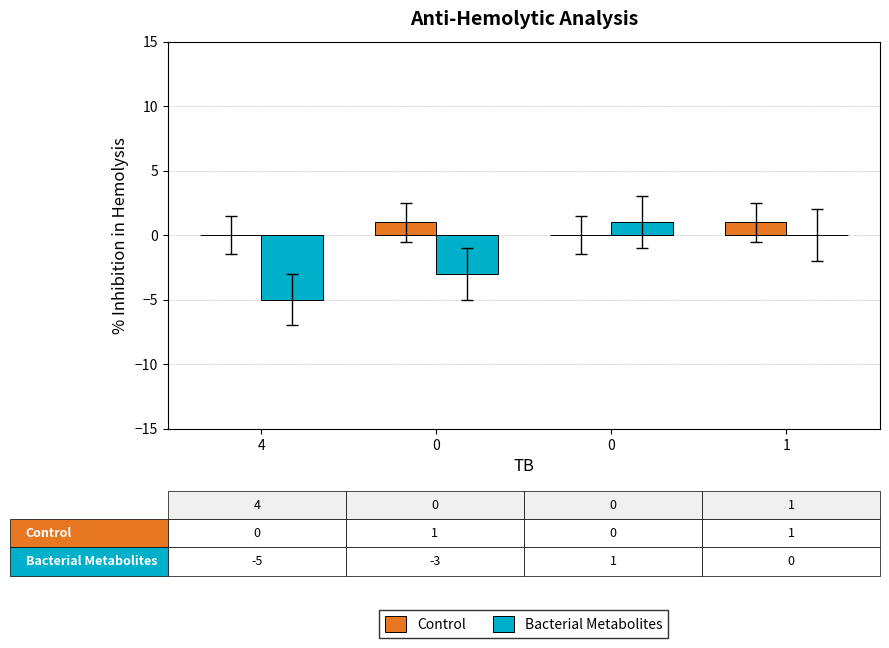

What is the greatest value displayed?

1